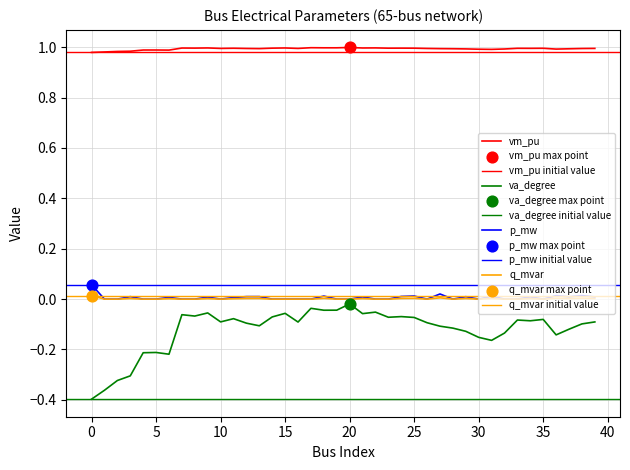

At which category is the sum across all series the highest?

20